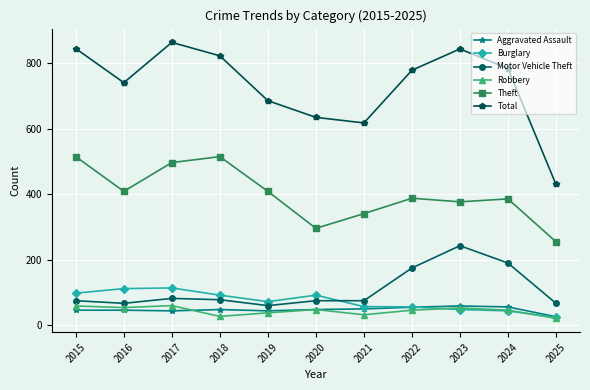

At which category does Total reach its first local peak?

2017